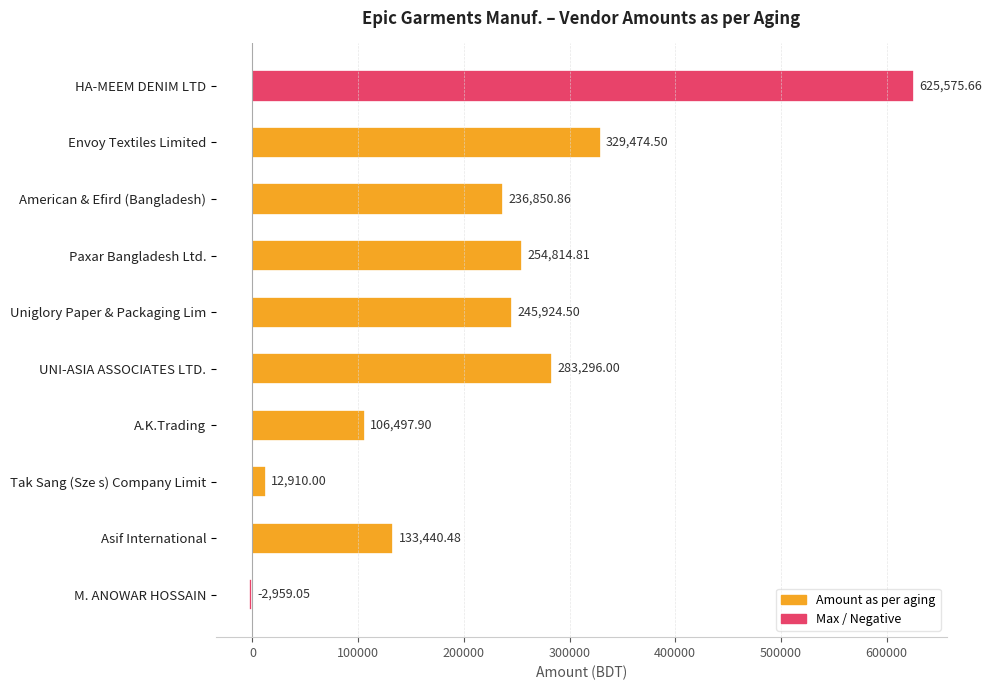

Approximately how many times larger is the value at Uniglory Paper & Packaging Lim compared to Paxar Bangladesh Ltd.?

1.0